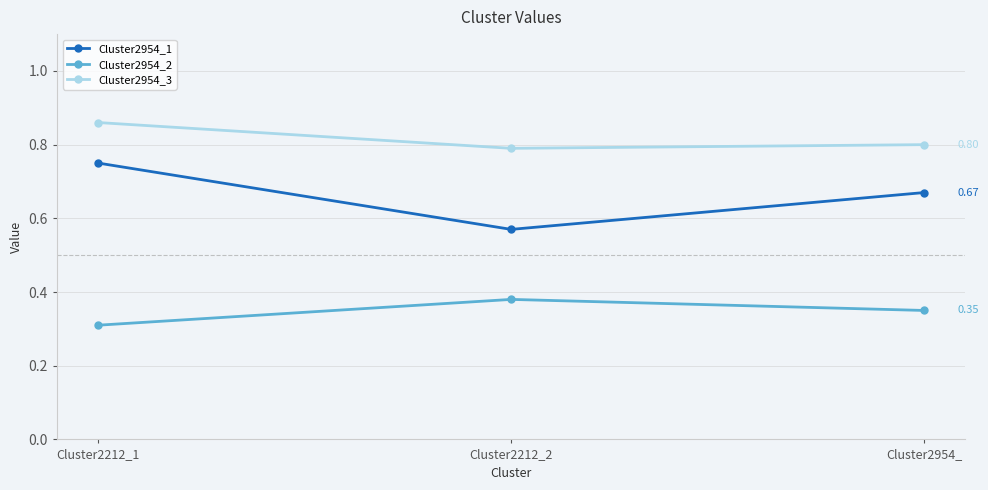

What are all the series names shown in the legend?

Cluster2954_1, Cluster2954_2, Cluster2954_3